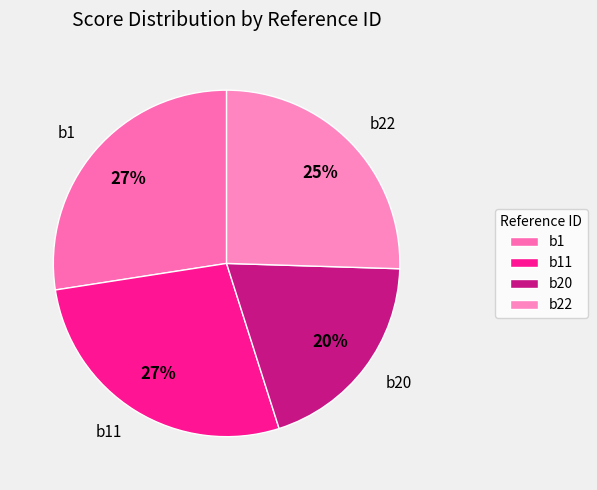

Which has a higher value, b22 or b1?

b1